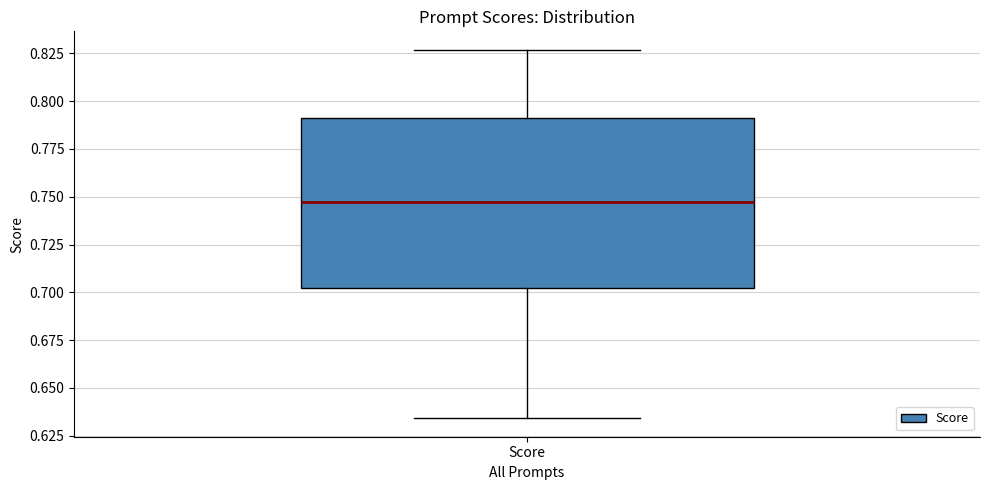

Where does the lower whisker of the box for Score end on the y-axis? The values are not printed on the chart, so give them approximately, as read against the axis.

0.635